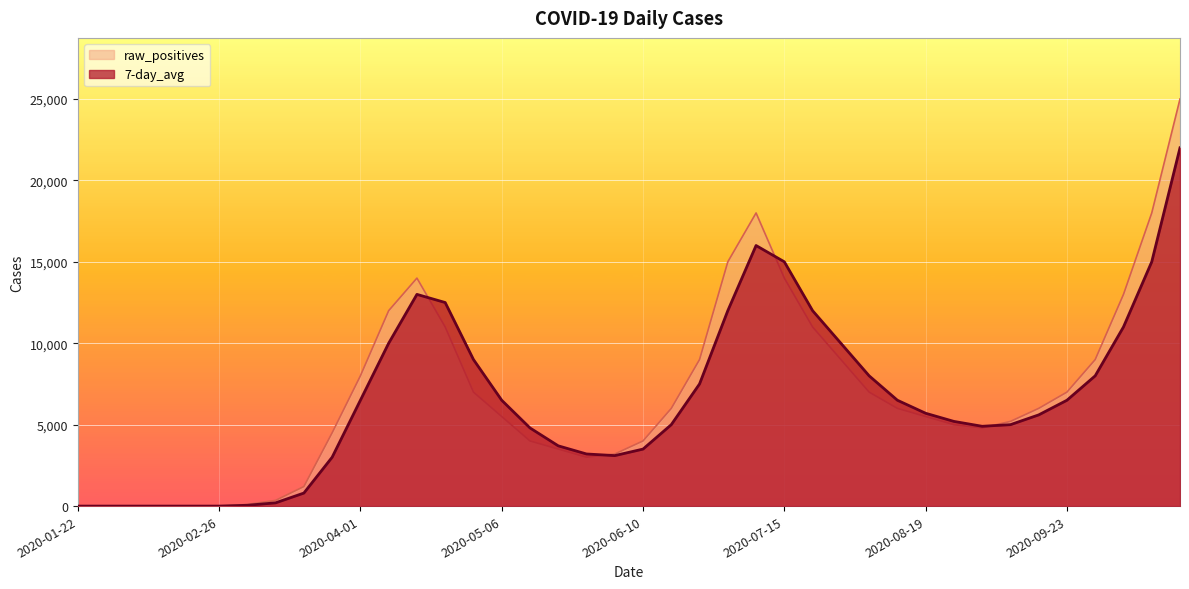

What is the total value across all series at 2020-05-20?

7200